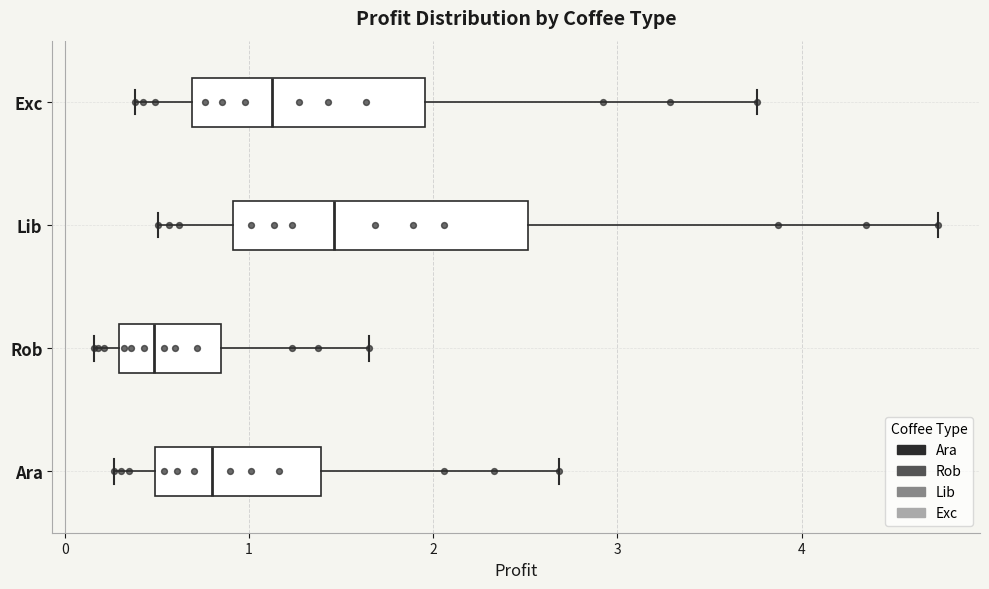

Which box is the widest, from its left edge to its right edge?

Lib